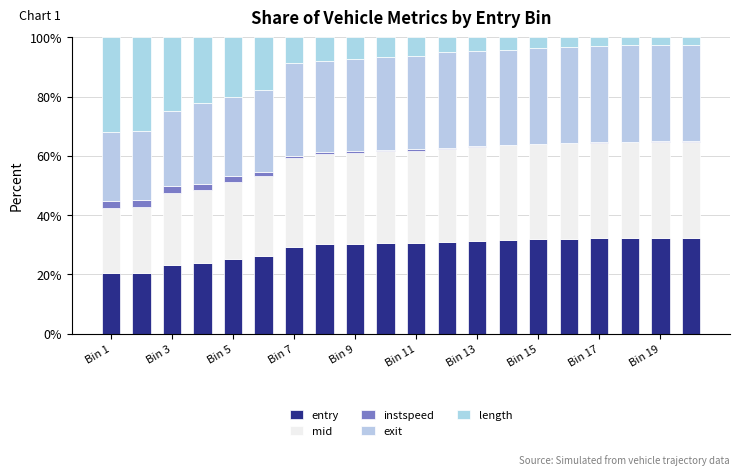

Count the number of data series in this chart.

5